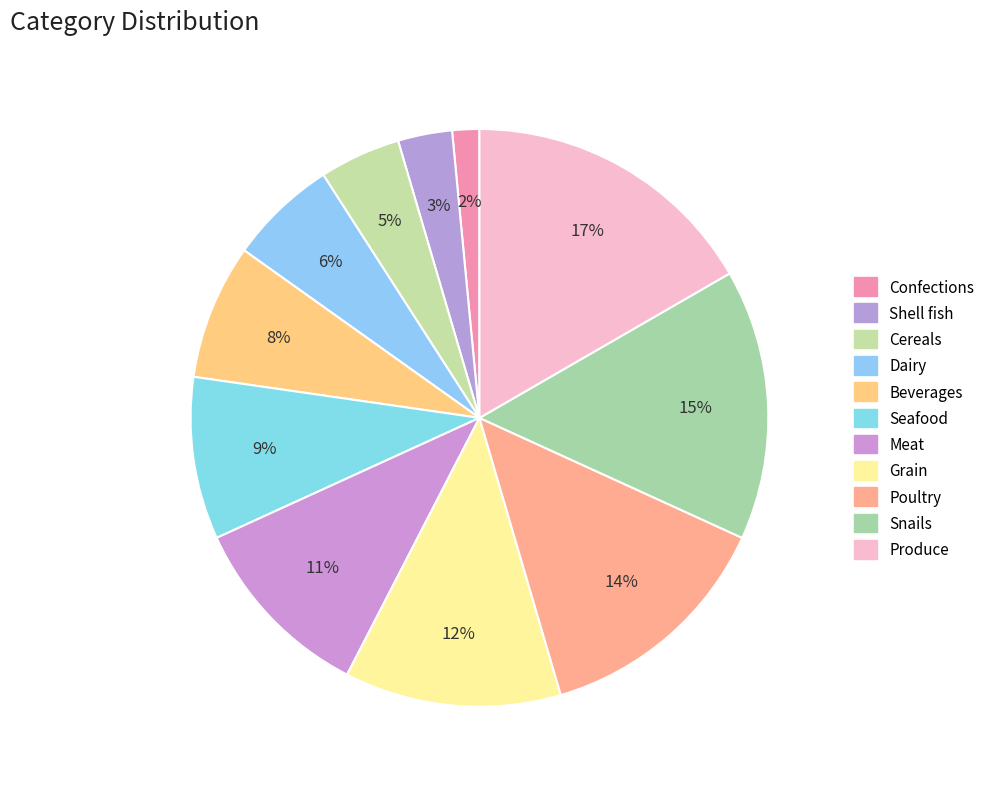

Combined, do Snails and Poultry account for over 50%?

No